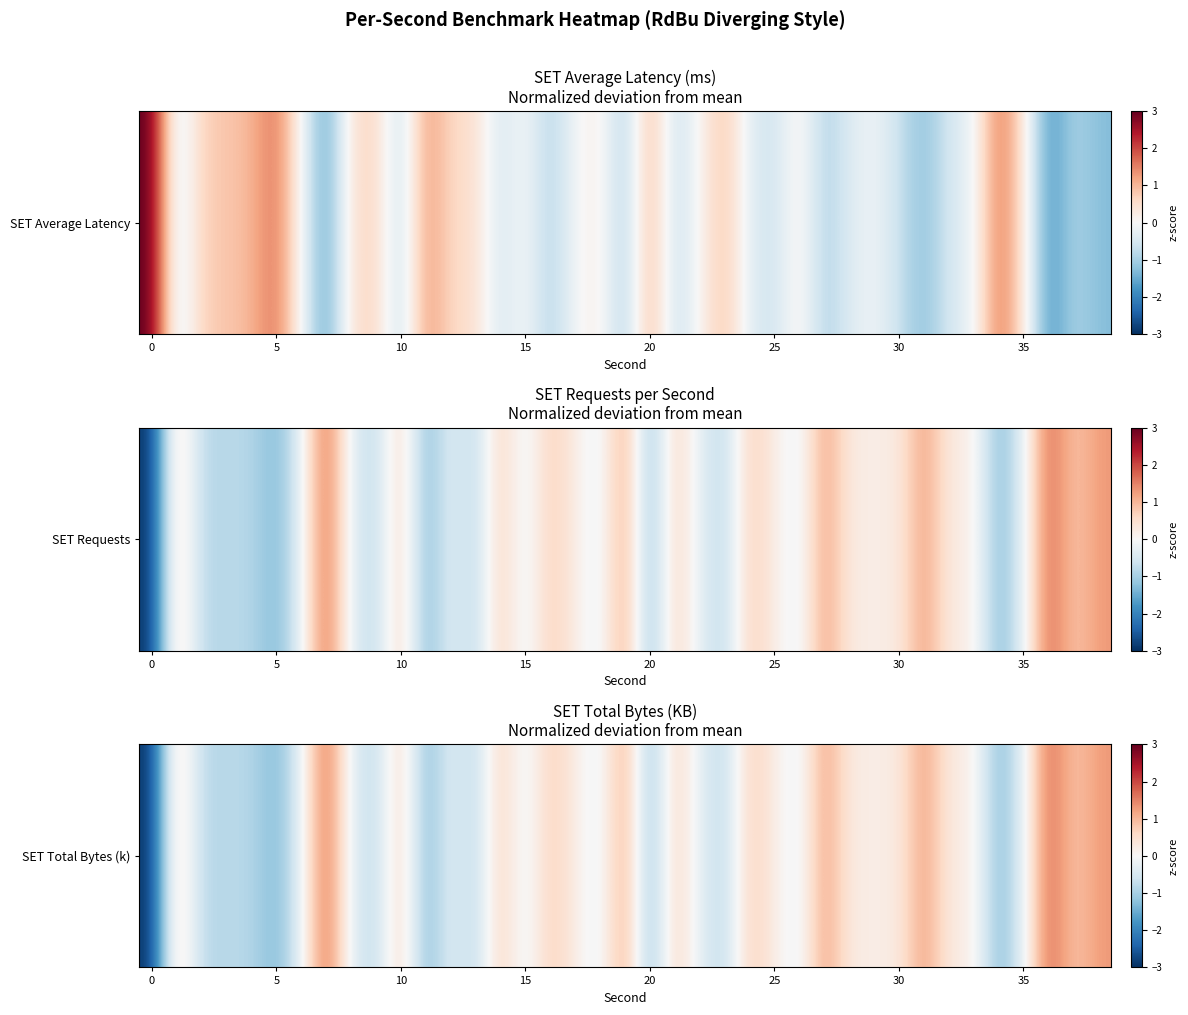

Reading right to left, extract all data points from this chart.

1.3	0.8	1.8	-0.3	-1.4	0.2	0.2	1.3	0.2	0.2	0.2	1.3	-0.3	0.2	0.8	-0.8	-0.3	0.8	-1.4	1.3	-0.3	0.2	0.8	-0.3	0.8	-0.8	-0.3	-1.4	0.8	-0.8	-0.3	1.8	-0.3	-1.4	-0.8	-0.8	-0.8	0.8	-3.0